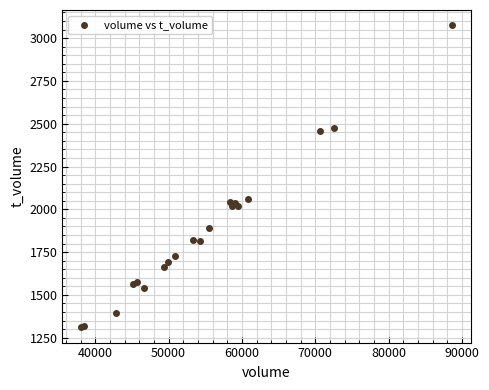

What Y value in the scatter plot is closest to 2193?

2061